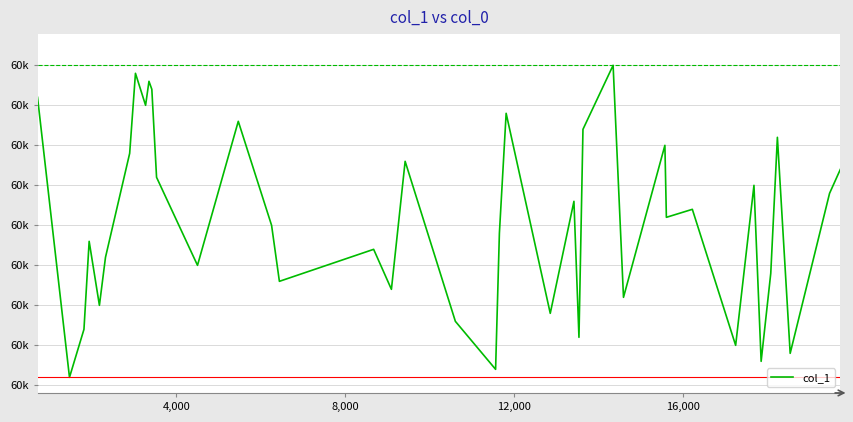

Reading left to right, what are all the values shown in this chart?

60036	60001	60007	60018	60010	60016	60029	60039	60035	60038	60037	60026	60015	60033	60020	60013	60017	60012	60028	60008	60002	60019	60034	60009	60023	60006	60032	60040	60011	60030	60021	60022	60005	60025	60003	60014	60031	60004	60024	60027